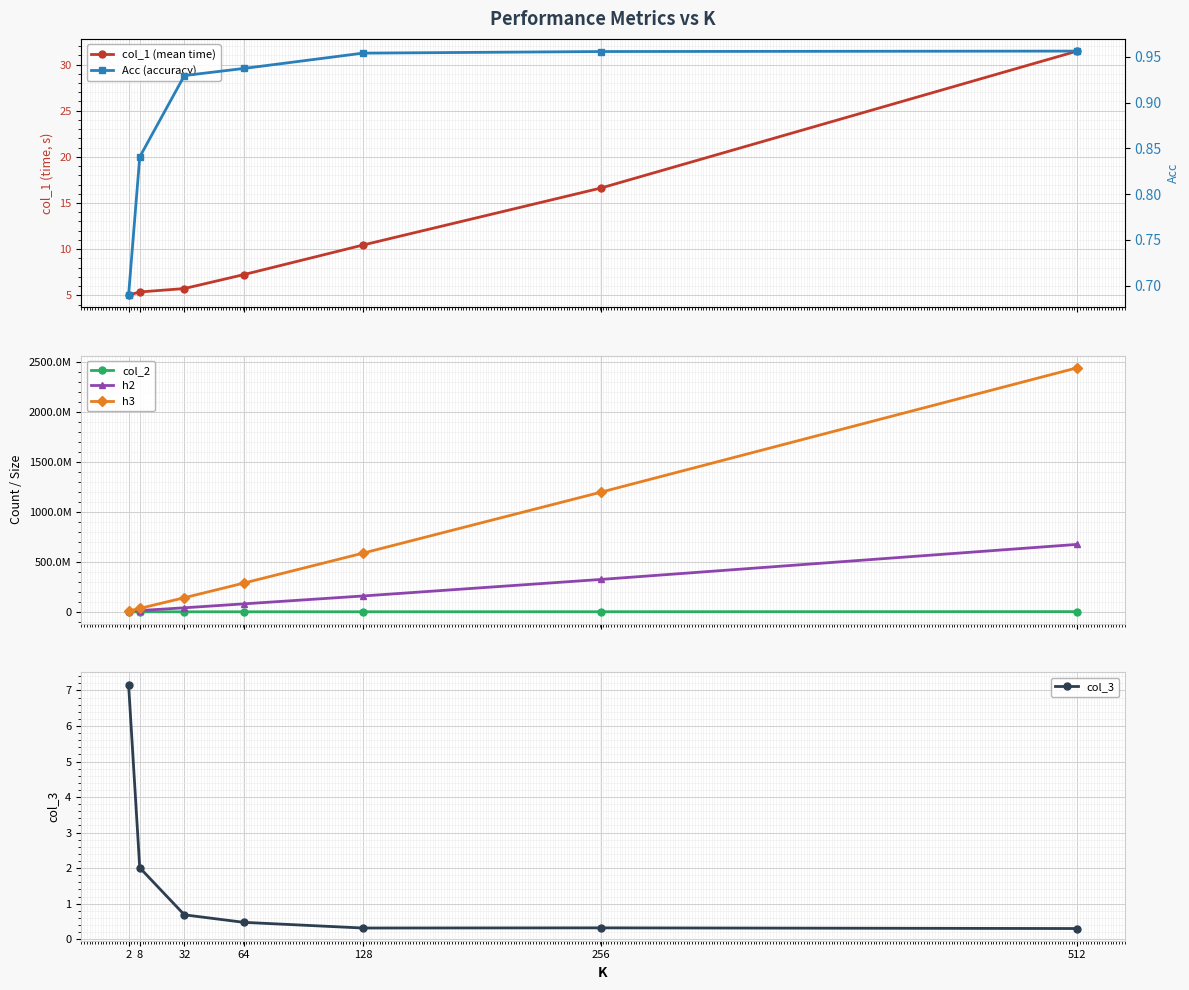

At which label does h3 reach its peak?

512